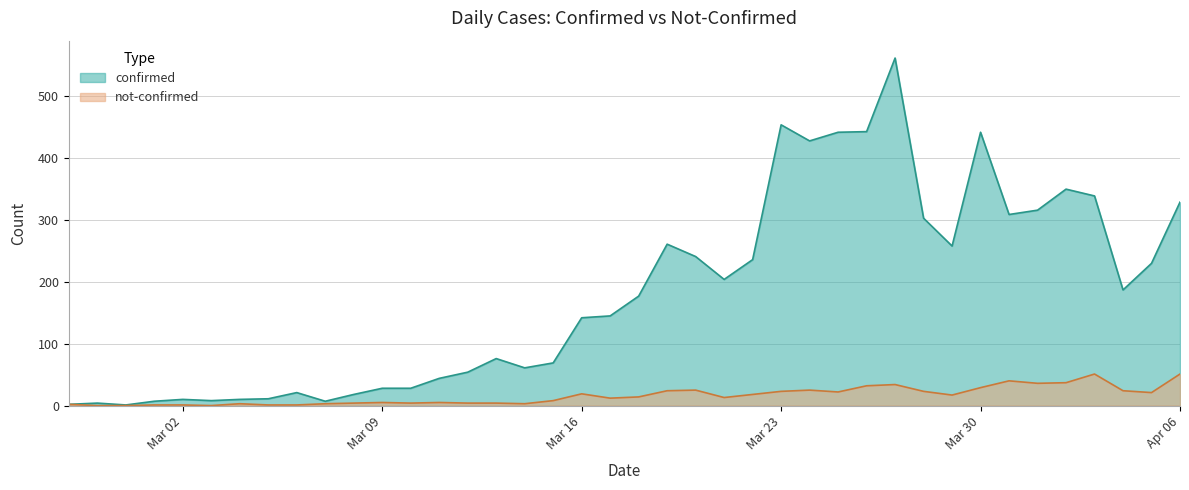

At Apr 06, list the series in order from largest to smallest.

confirmed, not-confirmed